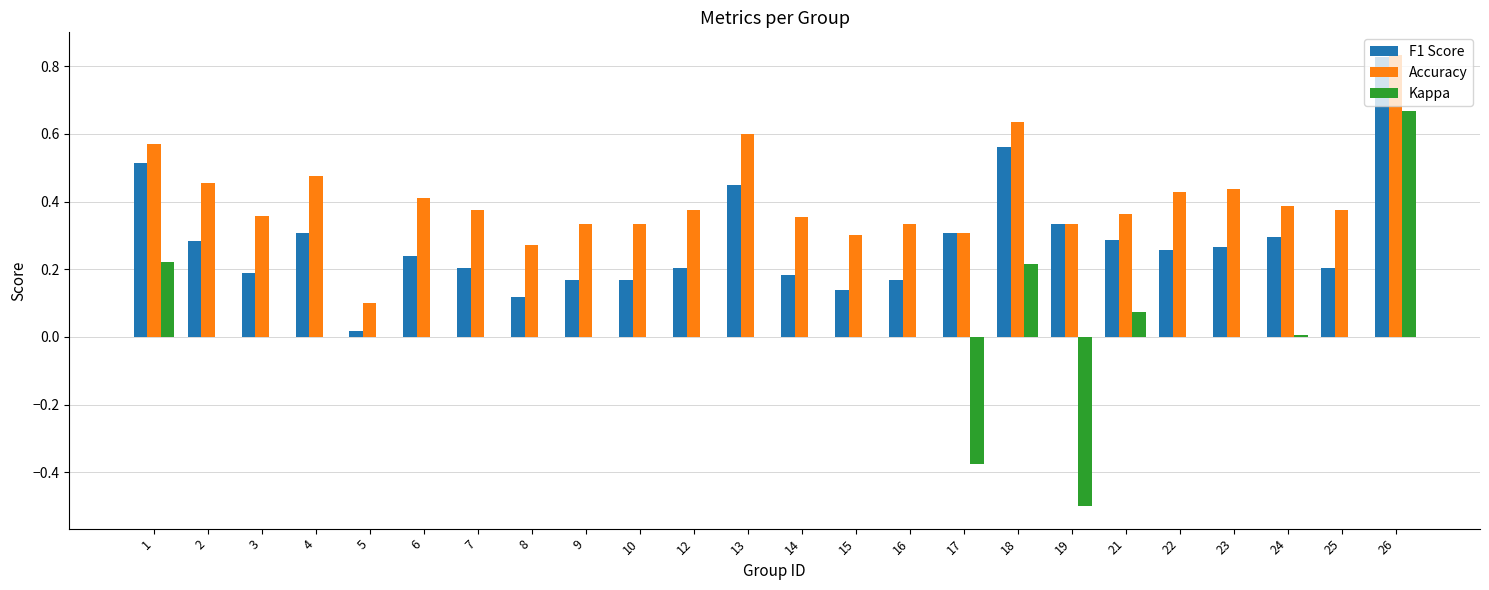

Which category has the highest value in the Accuracy series?

26